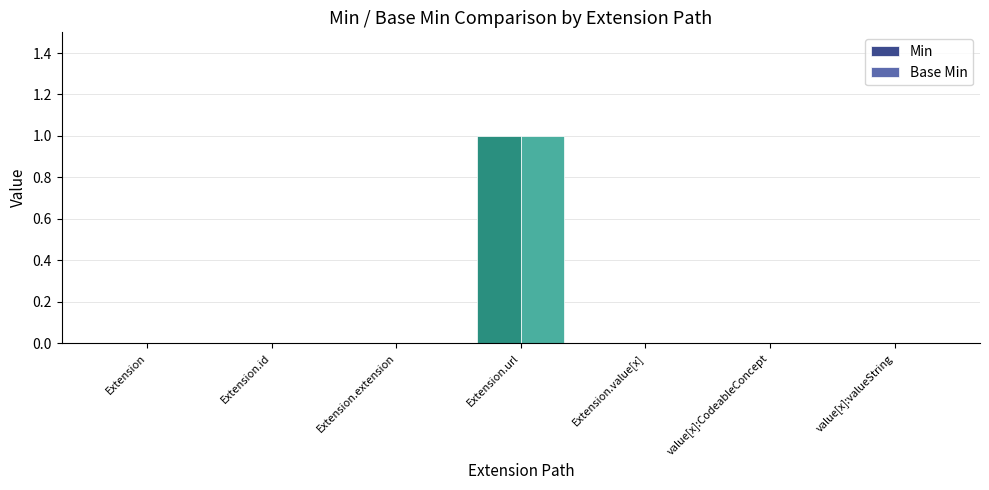

Is it true that Min equals 0 at Extension.extension?

True